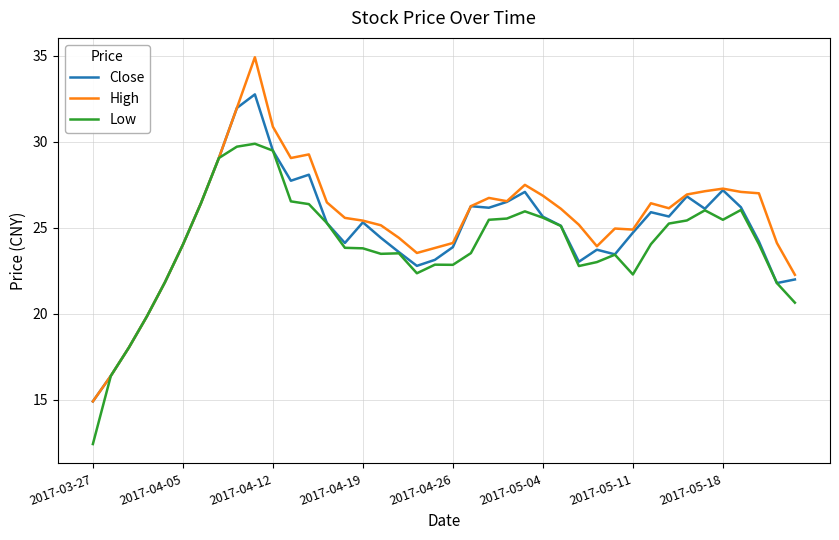

At how many categories does at least one series exceed 34?

1